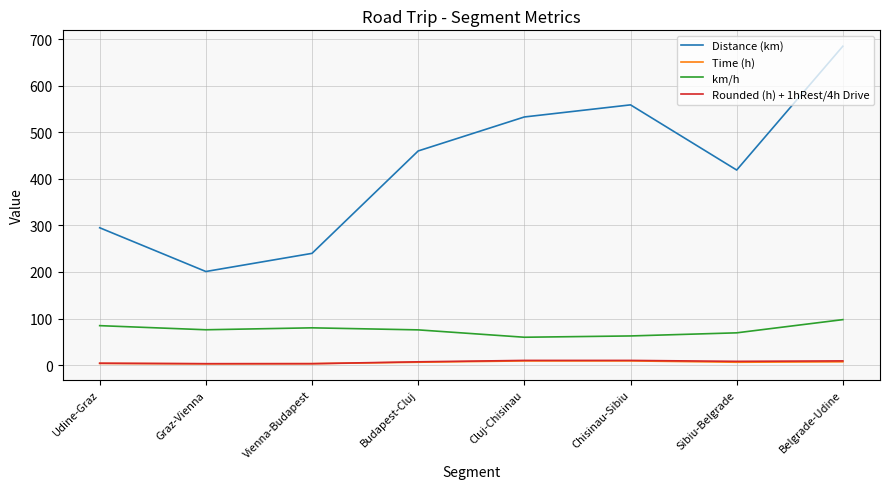

What is the maximum value shown in the chart?

685.0